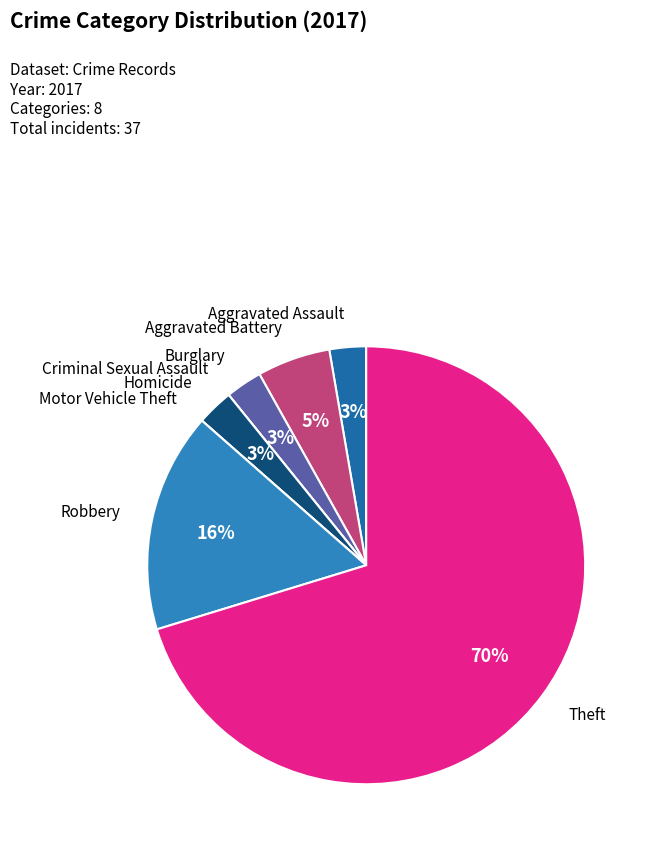

To the nearest percent, what is the difference between the largest and smallest slice percentages?

70%